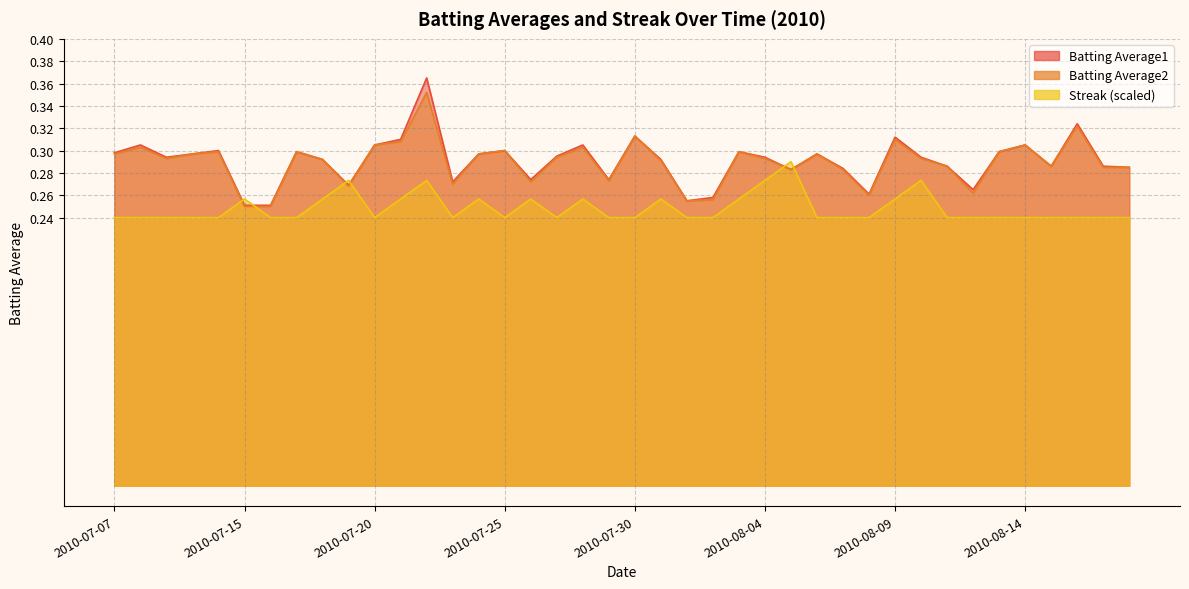

Which series has the largest total across all categories?

Batting Average1